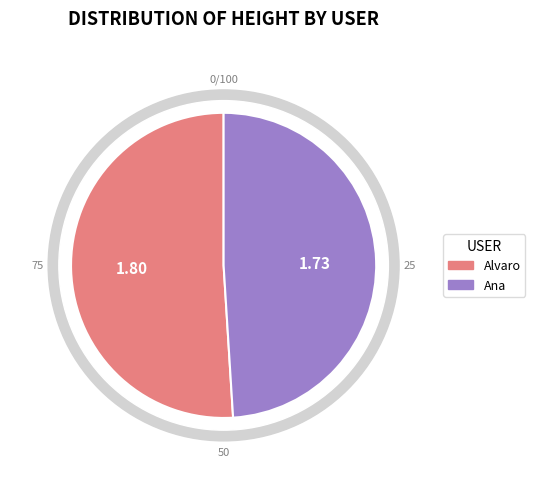

Is there any slice that represents more than half of the pie?

Yes